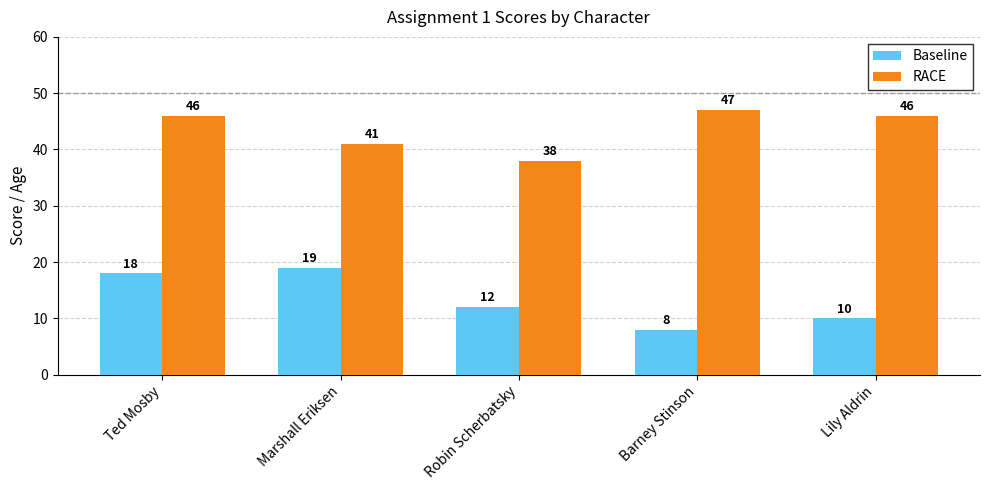

The RACE series shows 18 at Ted Mosby. True or false?

False